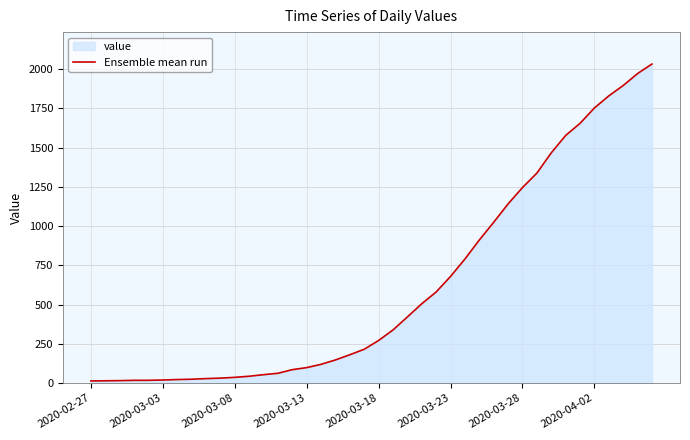

Approximately how many times larger is the value at 32 compared to 14?

17.2